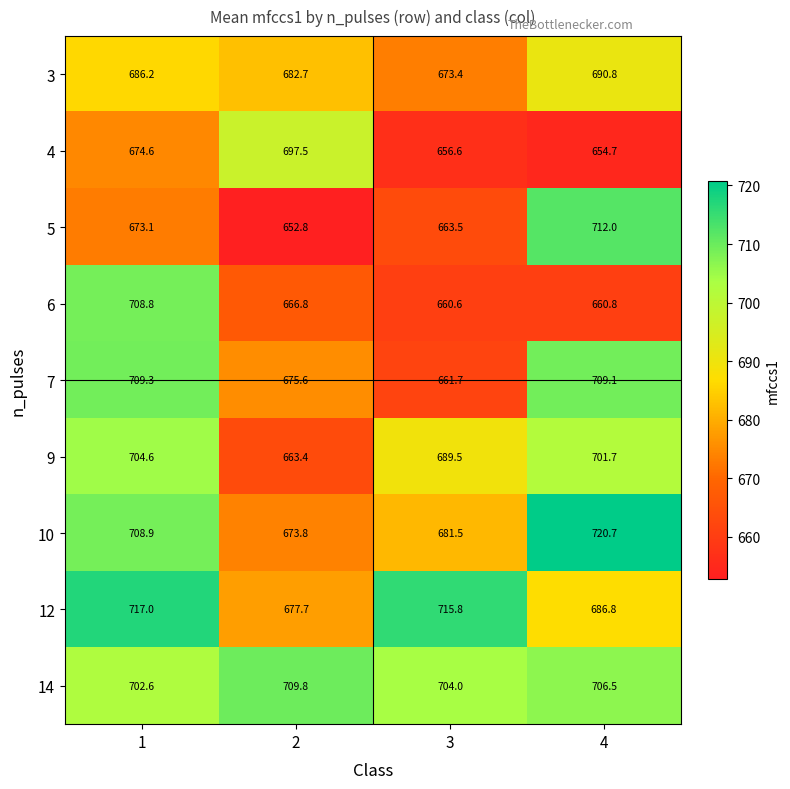

The 5 series shows 652.8 at 2. True or false?

True